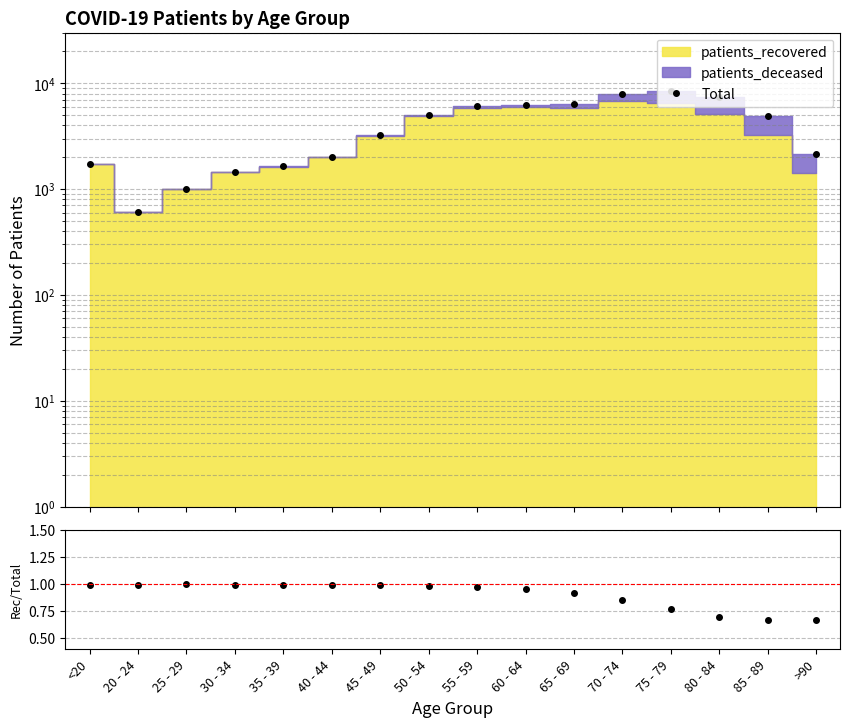

At how many categories does at least one series exceed 3644?

8